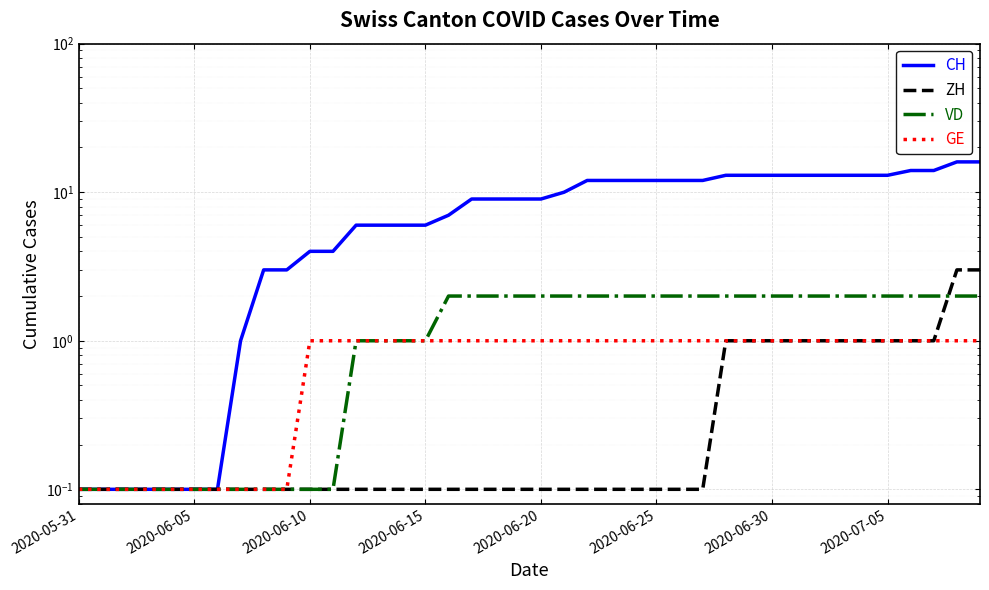

What are all the series names shown in the legend?

CH, ZH, VD, GE